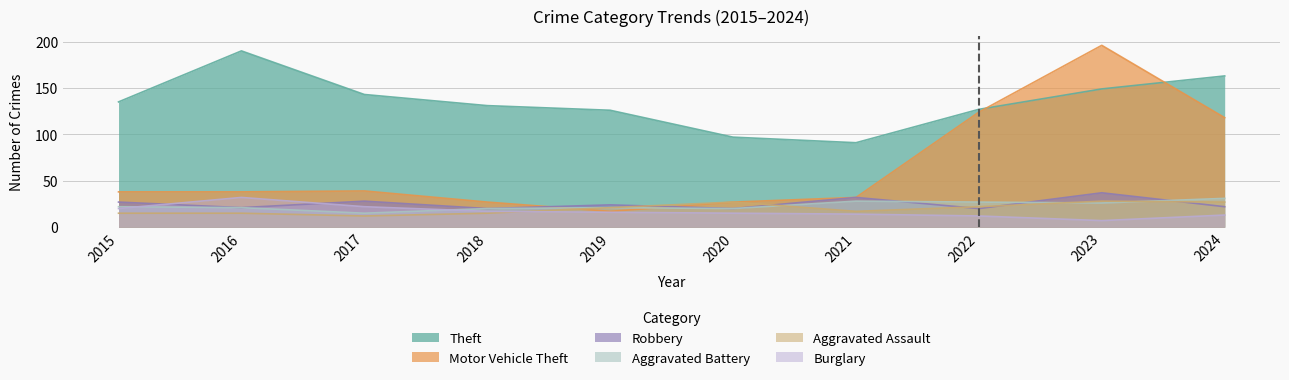

What is the value of the Burglary point at the 1st from the left?

20